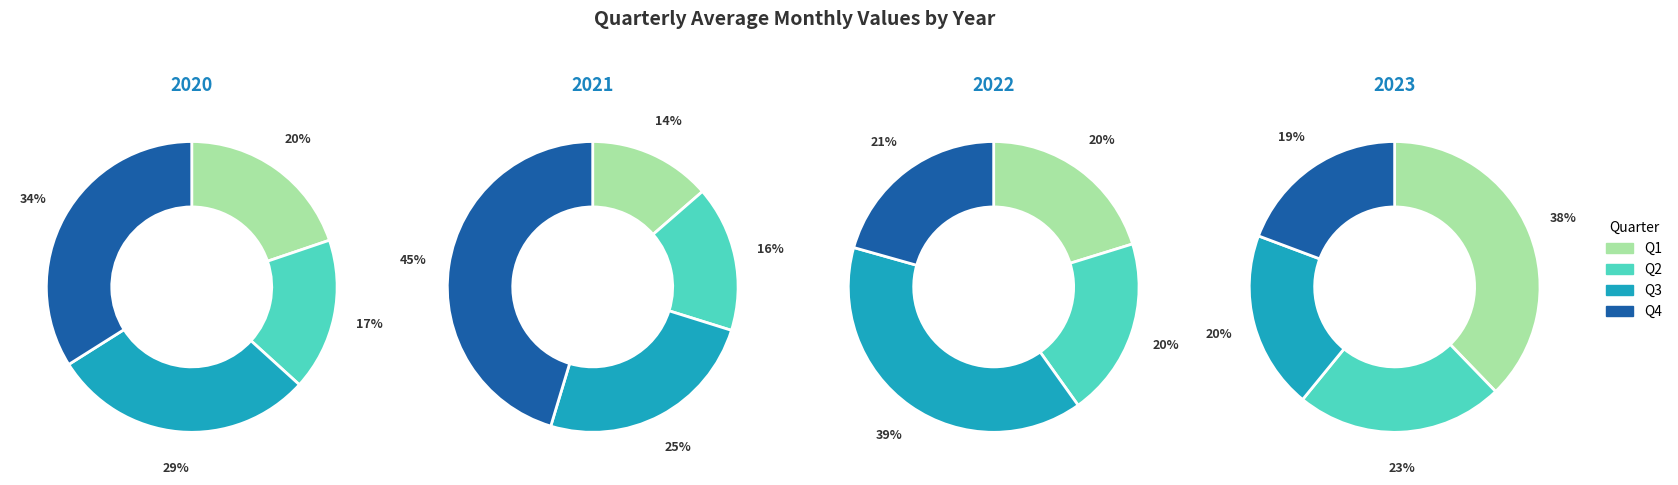

Is there a majority slice in this chart?

No